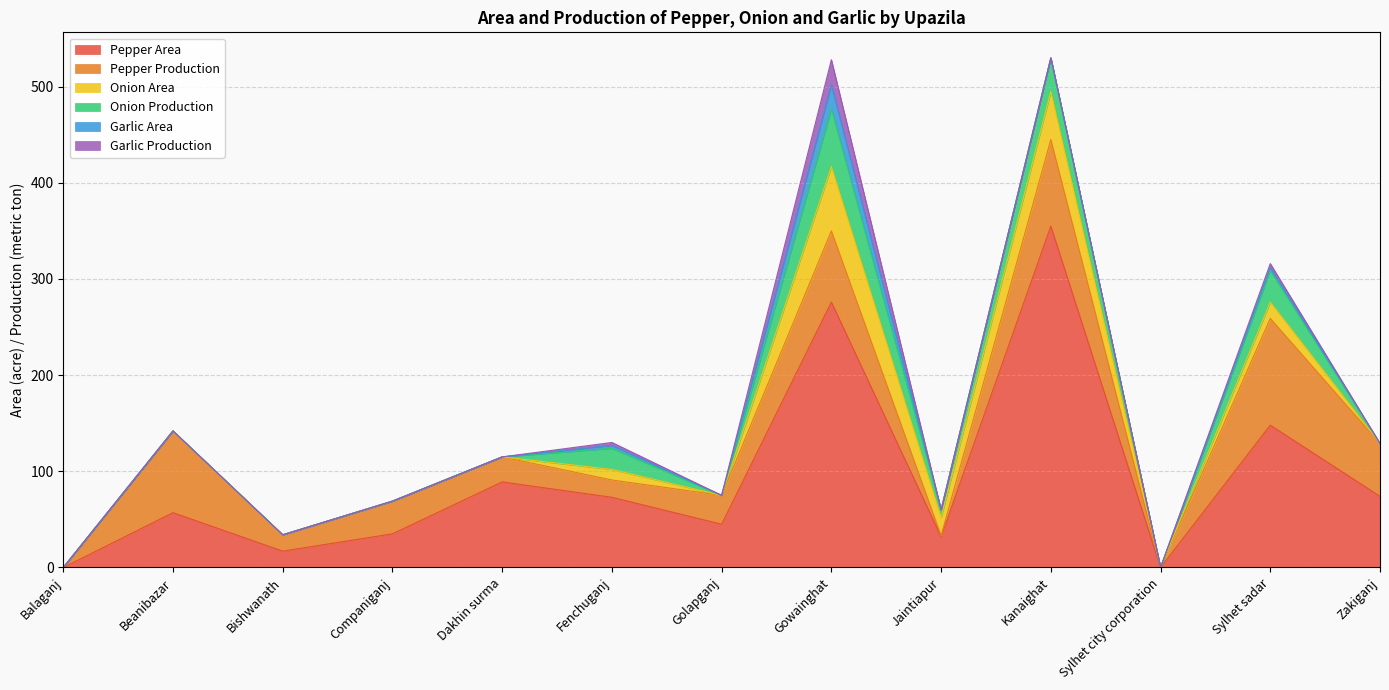

True or false: Garlic Area and Pepper Area cross at least once.

False